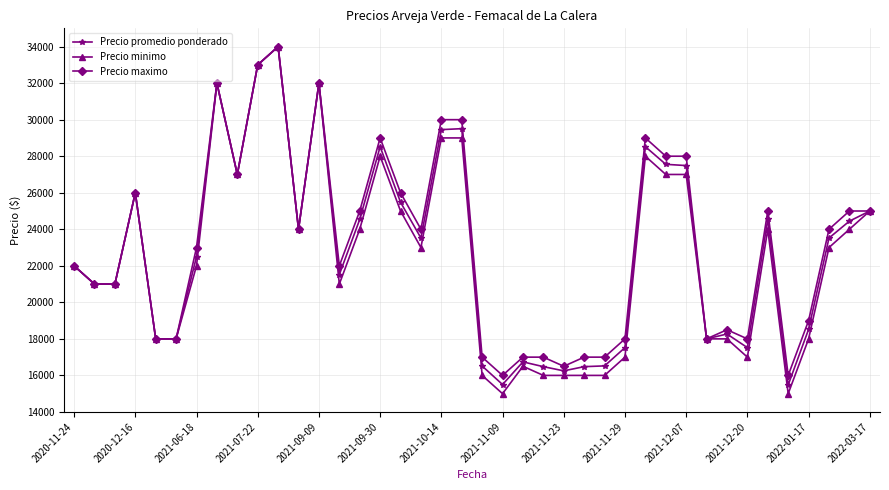

At how many categories does at least one series exceed 16725?

37